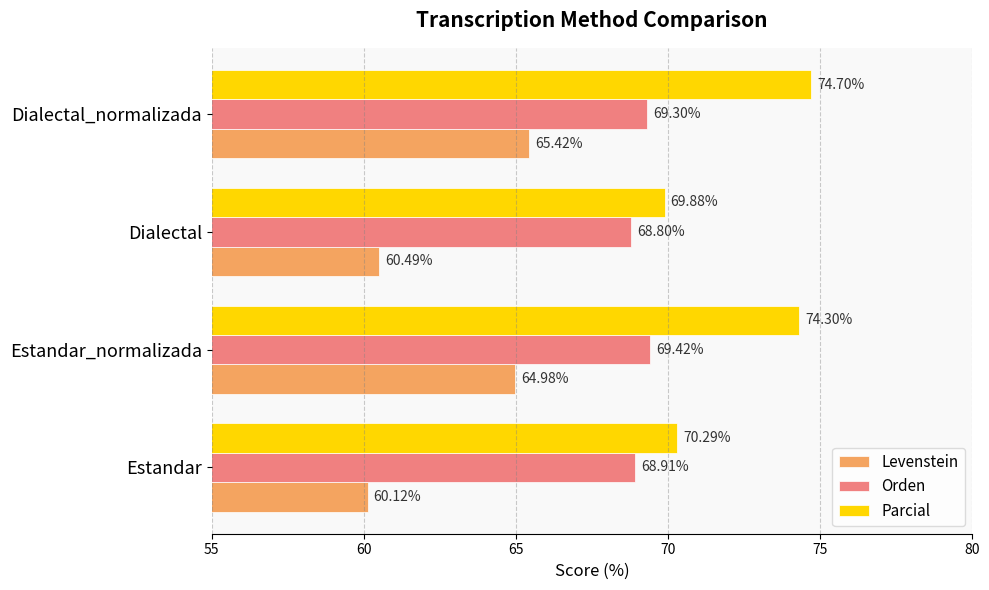

Which label corresponds to the largest value in the chart?

Dialectal_normalizada